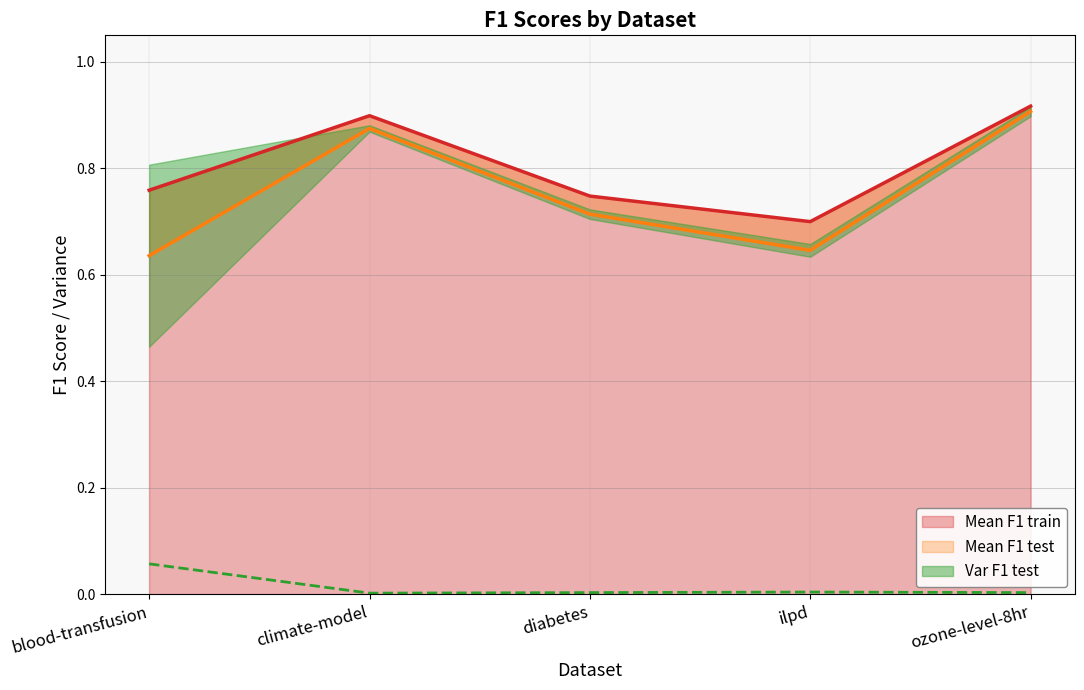

What is the difference between the highest and lowest values at diabetes?

0.7